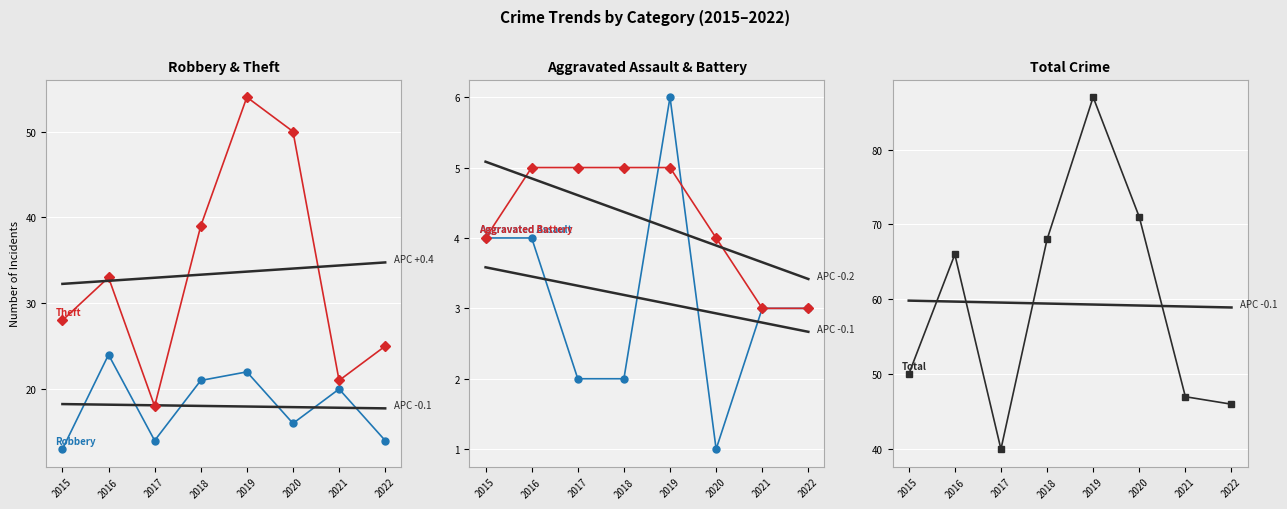

How many data points in Robbery are above 20?

3